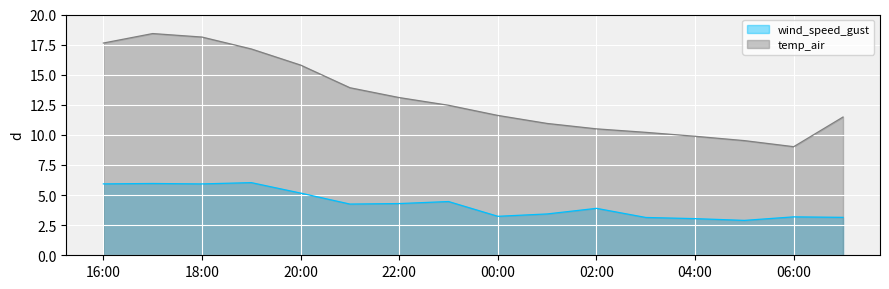

What is the average value of the wind_speed_gust series?

4.3